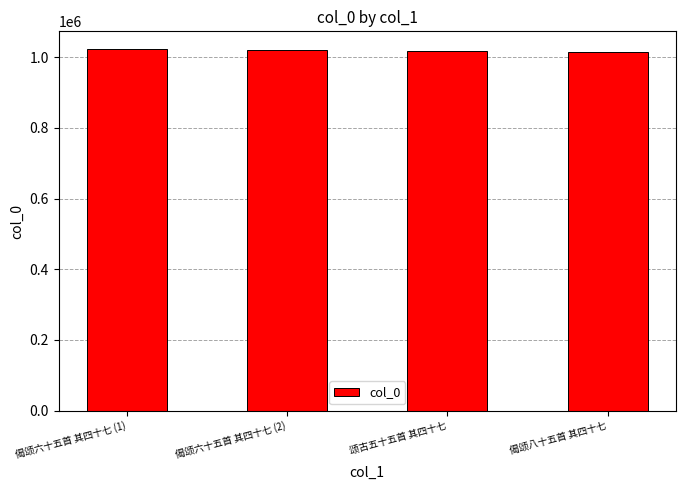

The value at 颂古五十五首 其四十七 is 1017421. True or false?

True